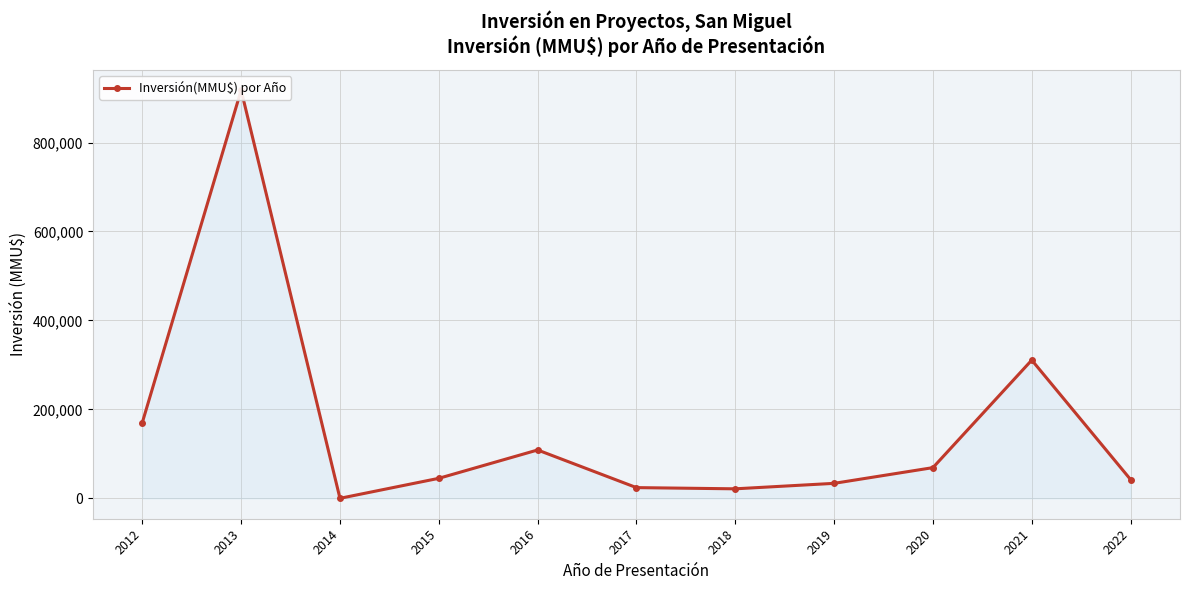

Is it true that the value at 2019 is 9591?

False